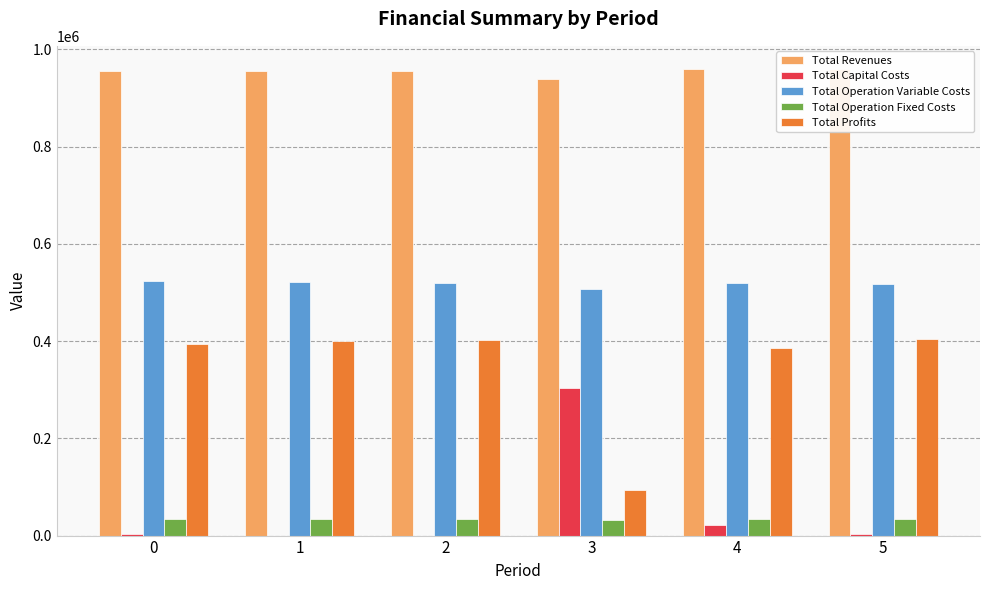

Rank the series at 3 from lowest to highest value.

Total Operation Fixed Costs, Total Profits, Total Capital Costs, Total Operation Variable Costs, Total Revenues